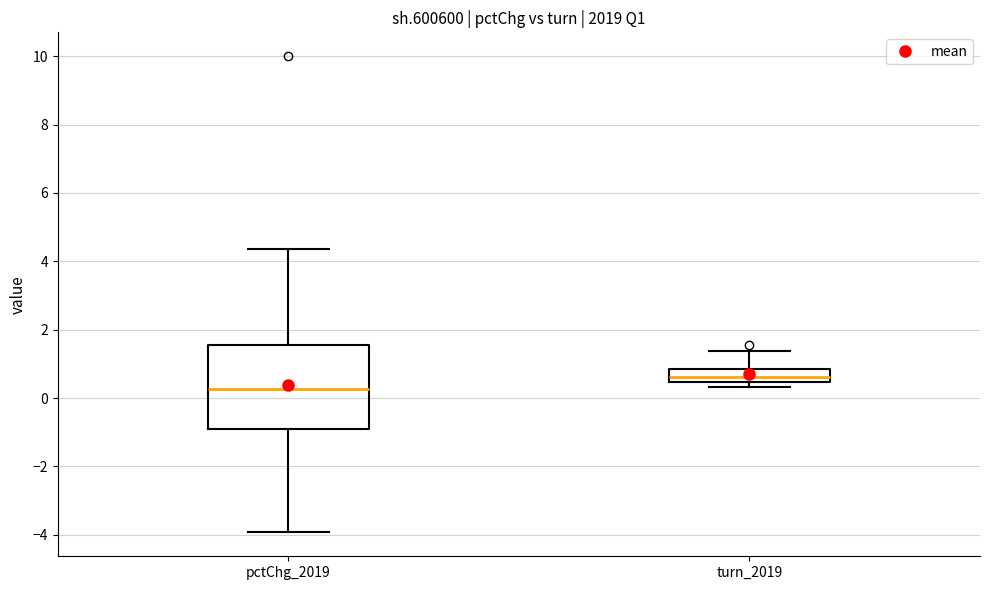

Which box is the tallest, from its lower edge to its upper edge?

pctChg_2019